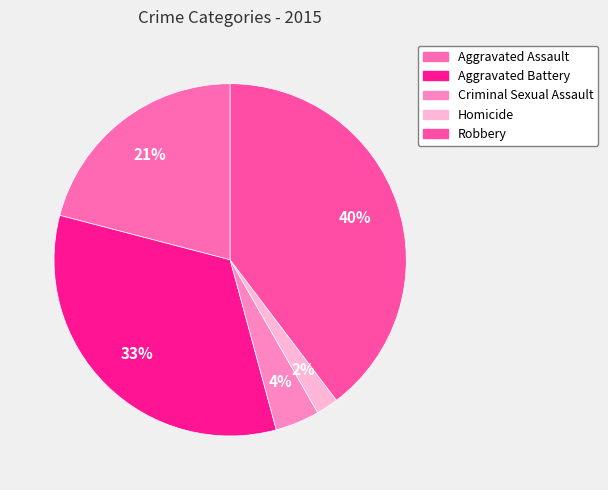

True or false: Criminal Sexual Assault accounts for 4% of the total.

True